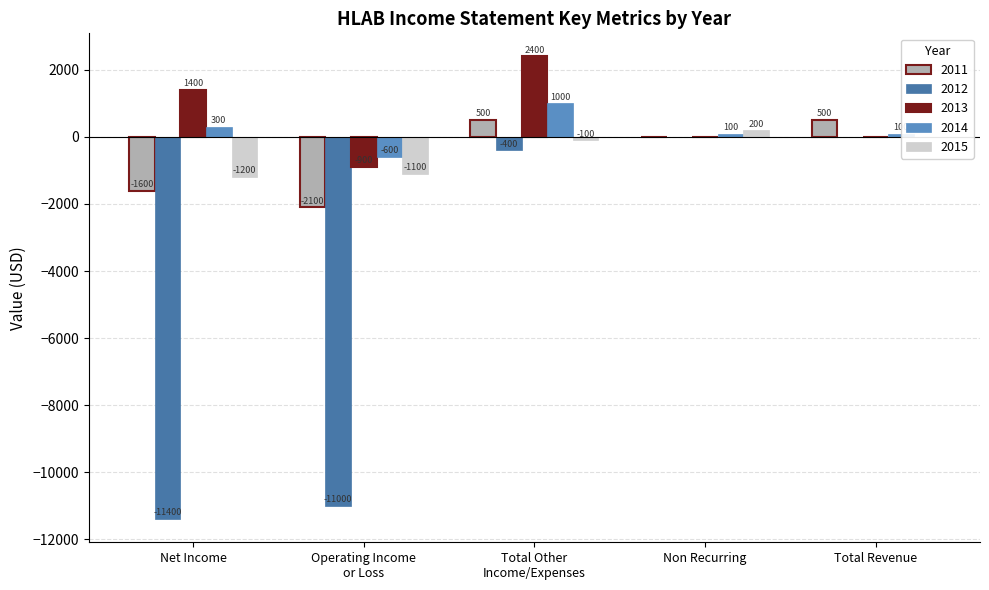

At which label does 2014 first exceed 100?

Net Income